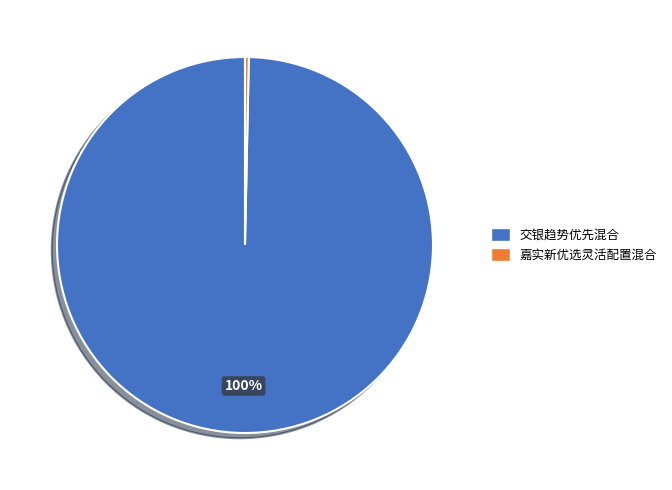

Is the sum of 嘉实新优选灵活配置混合 and 交银趋势优先混合 greater than half?

Yes